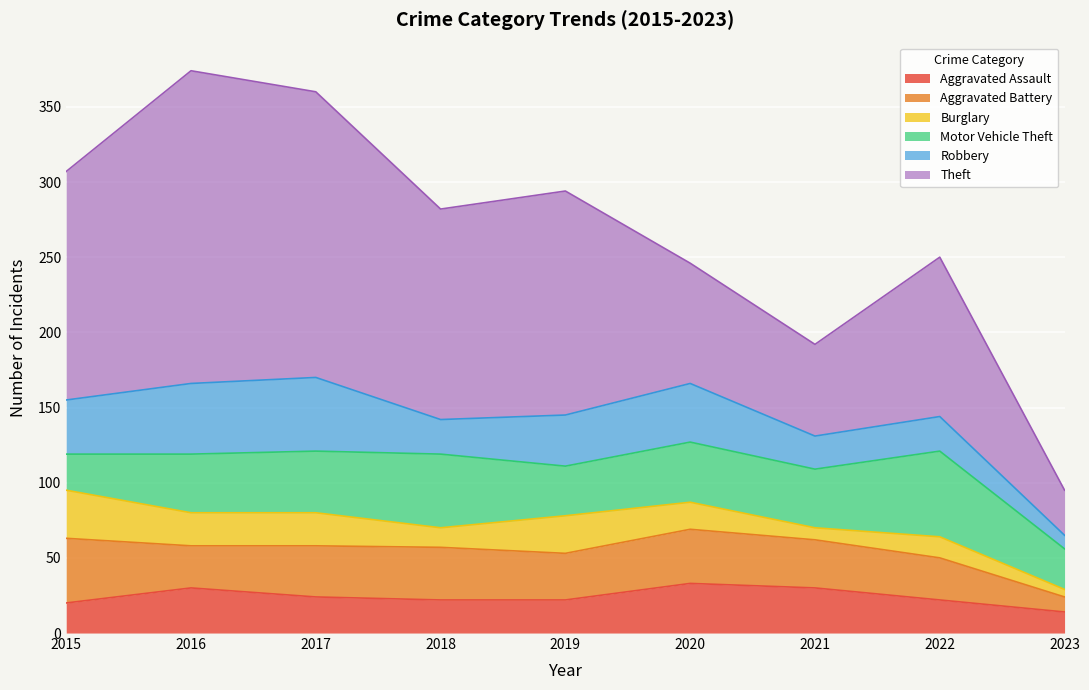

Which series has the widest spread of values?

Theft